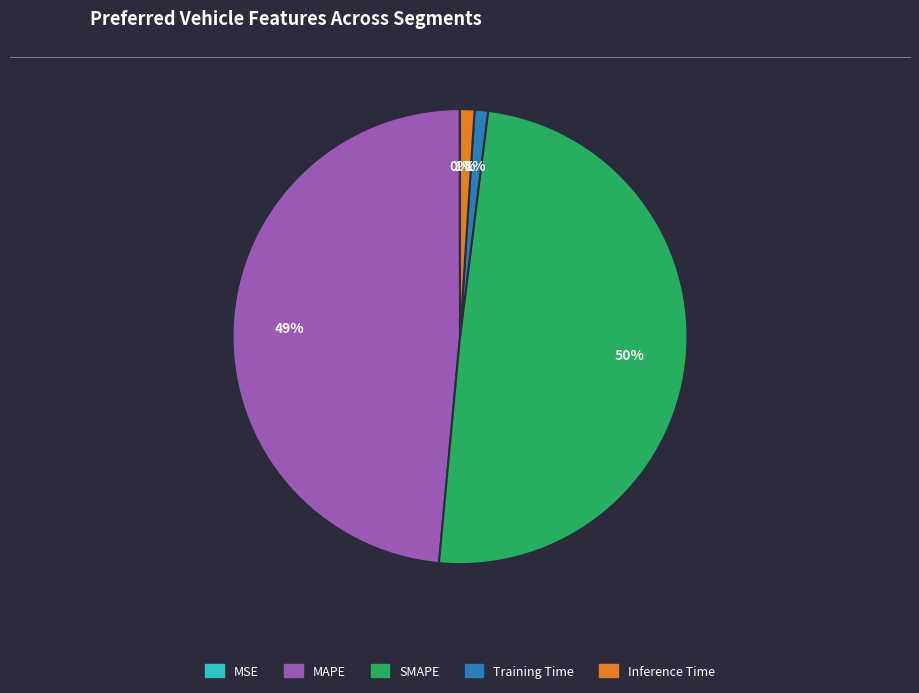

Is there a majority slice in this chart?

No